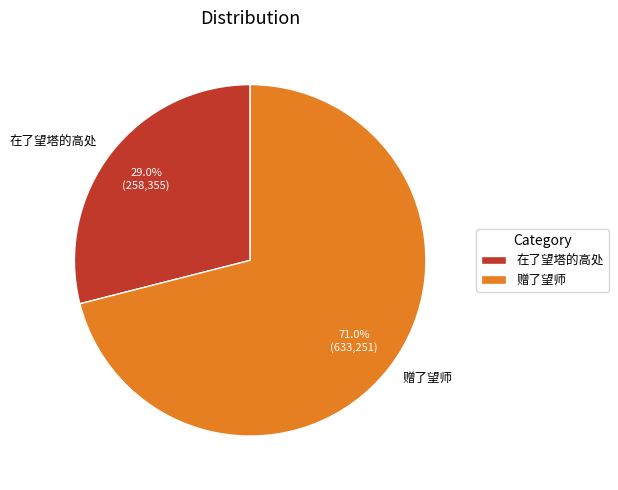

Does 赠了望师 account for over 50% of the chart?

Yes